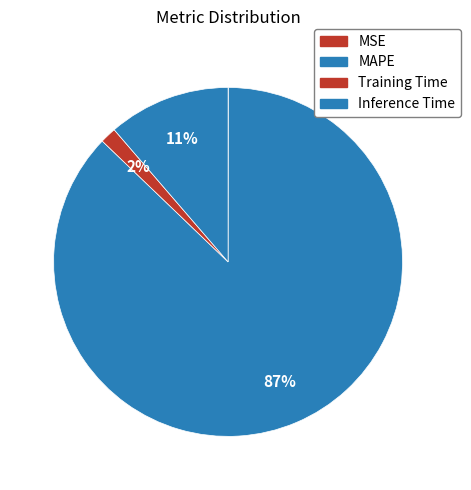

Is it true that MSE is 0% of the pie?

True